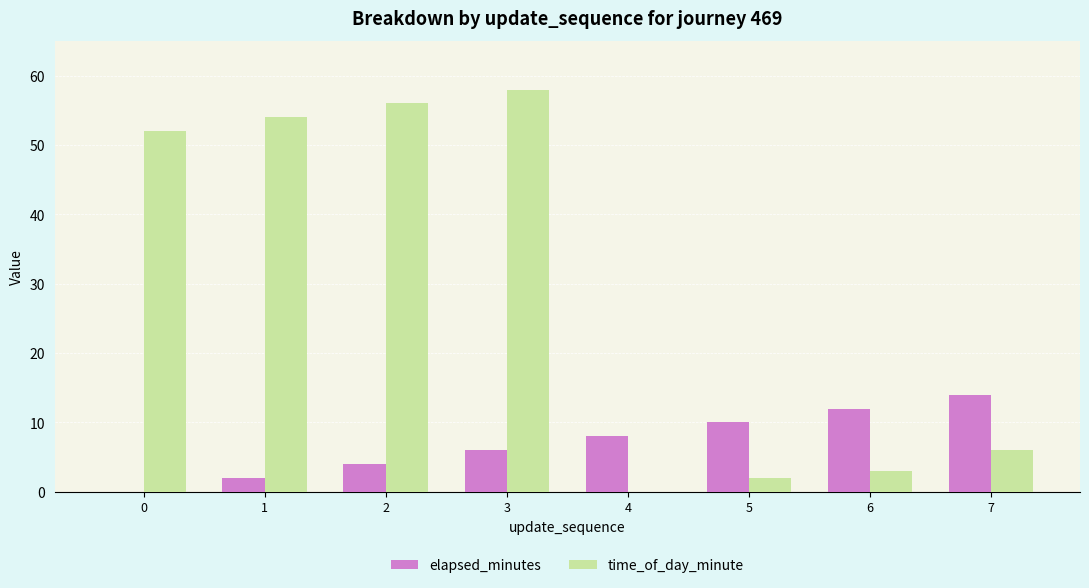

At which label is elapsed_minutes closest to 7?

3